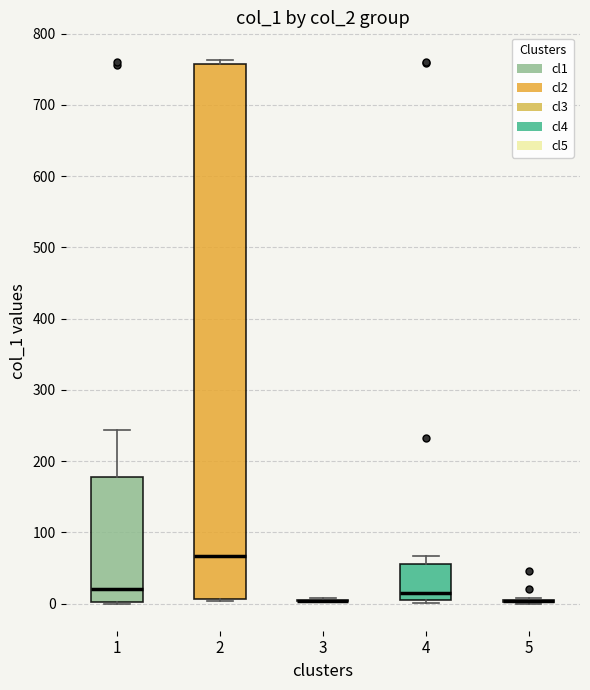

Where does the upper whisker of the box at x = 4 end on the y-axis? The values are not printed on the chart, so give them approximately, as read against the axis.

70